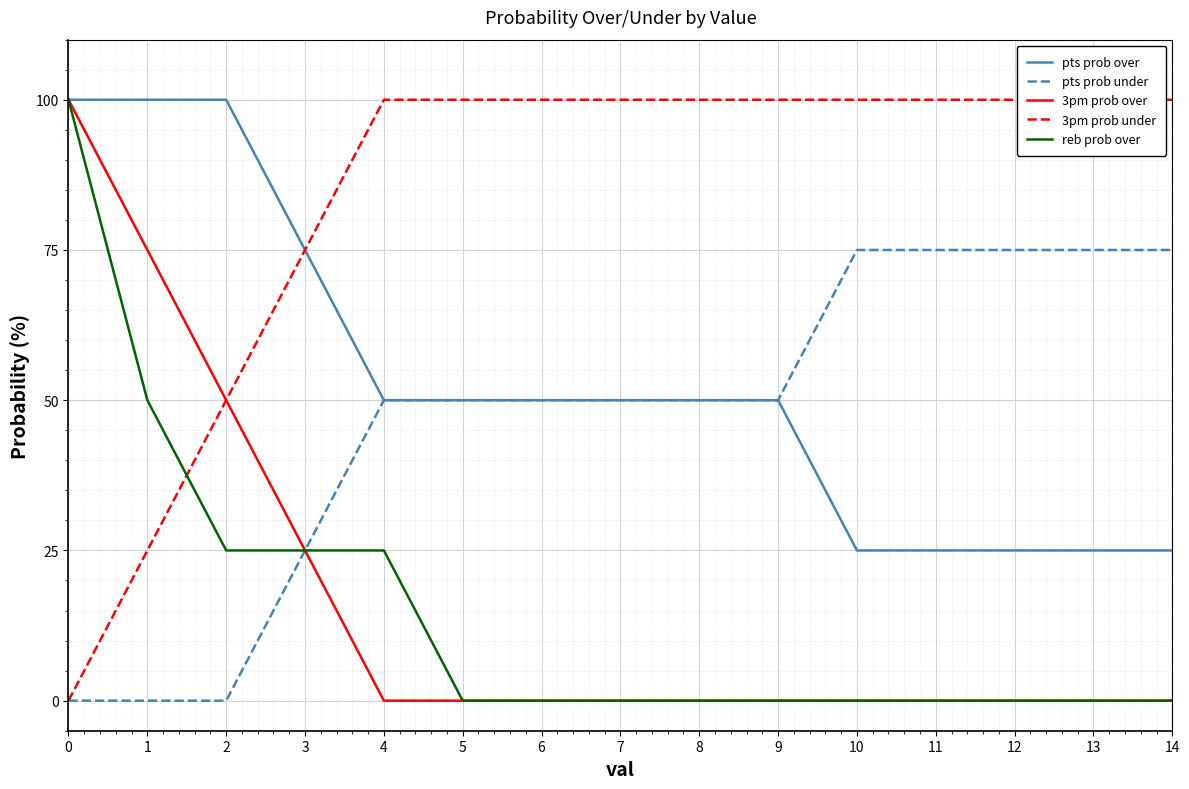

Is this an area chart (filled region under the line)?

No